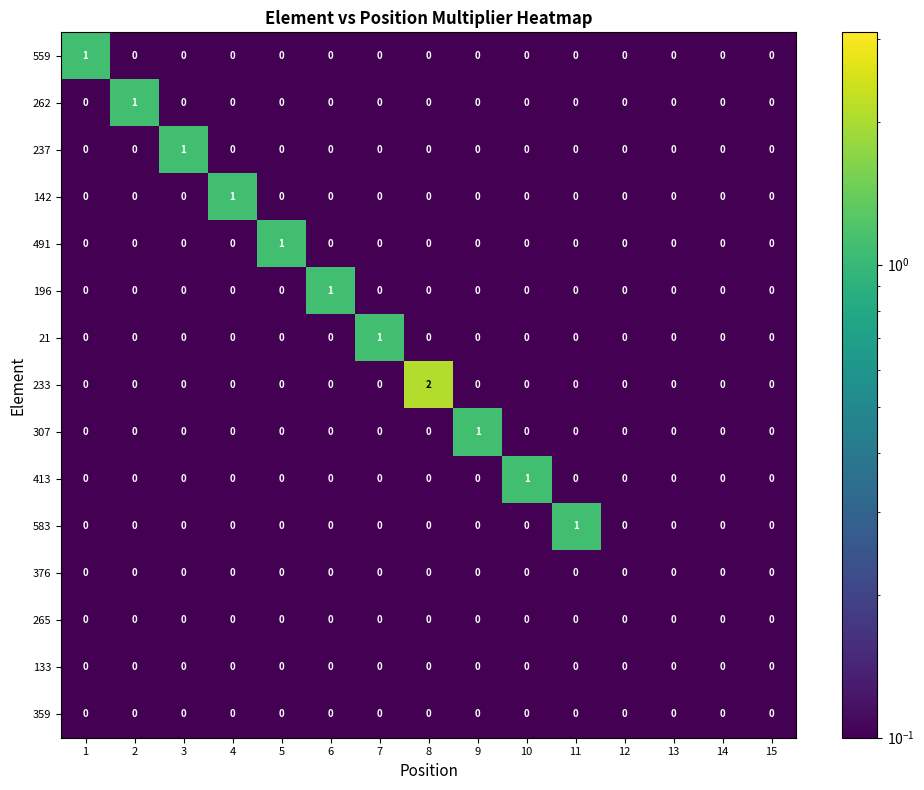

Which series has the largest total across all categories?

233